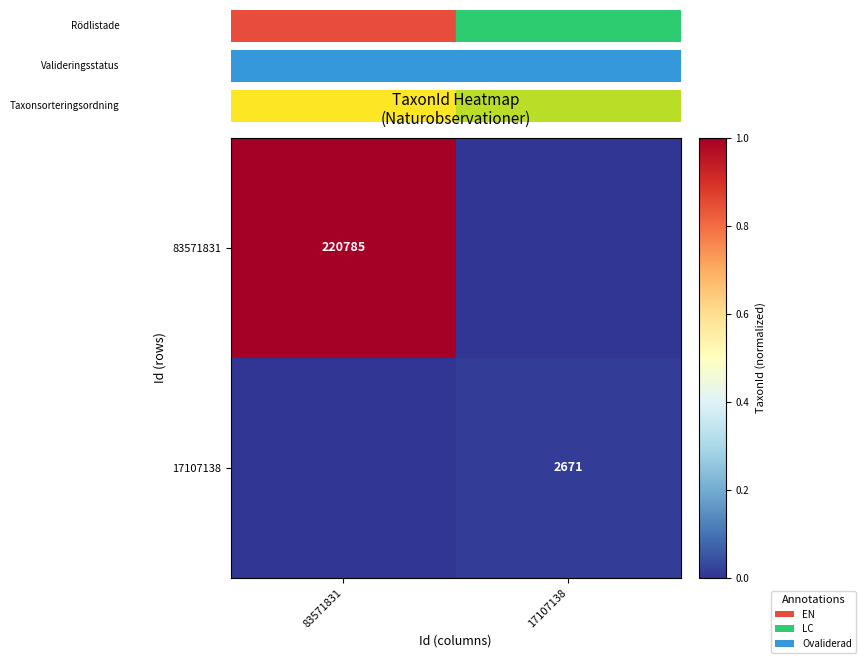

Count the number of data series in this chart.

2